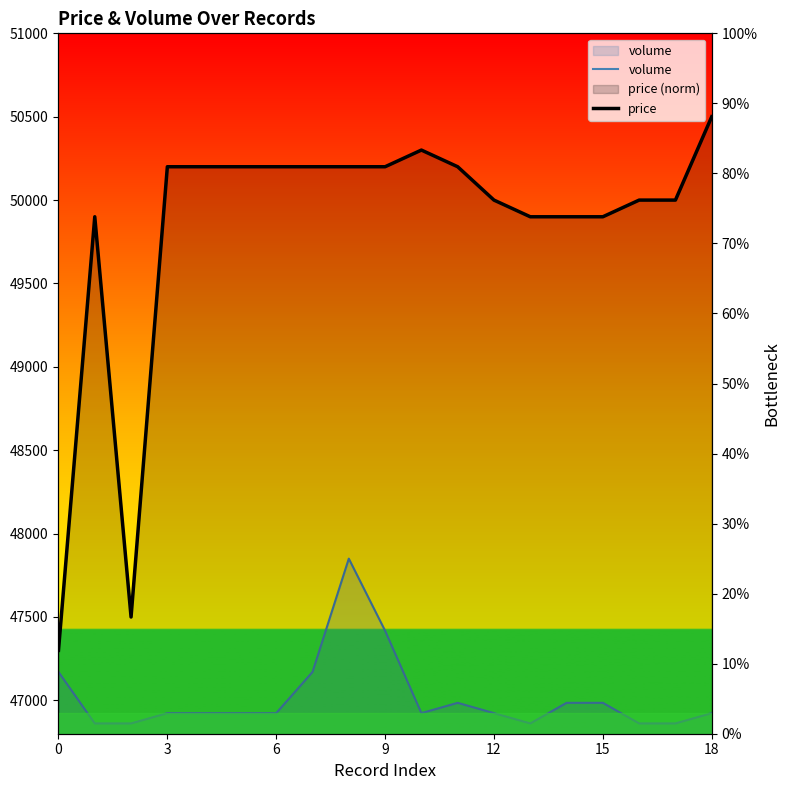

At how many categories does at least one series exceed 20647?

19